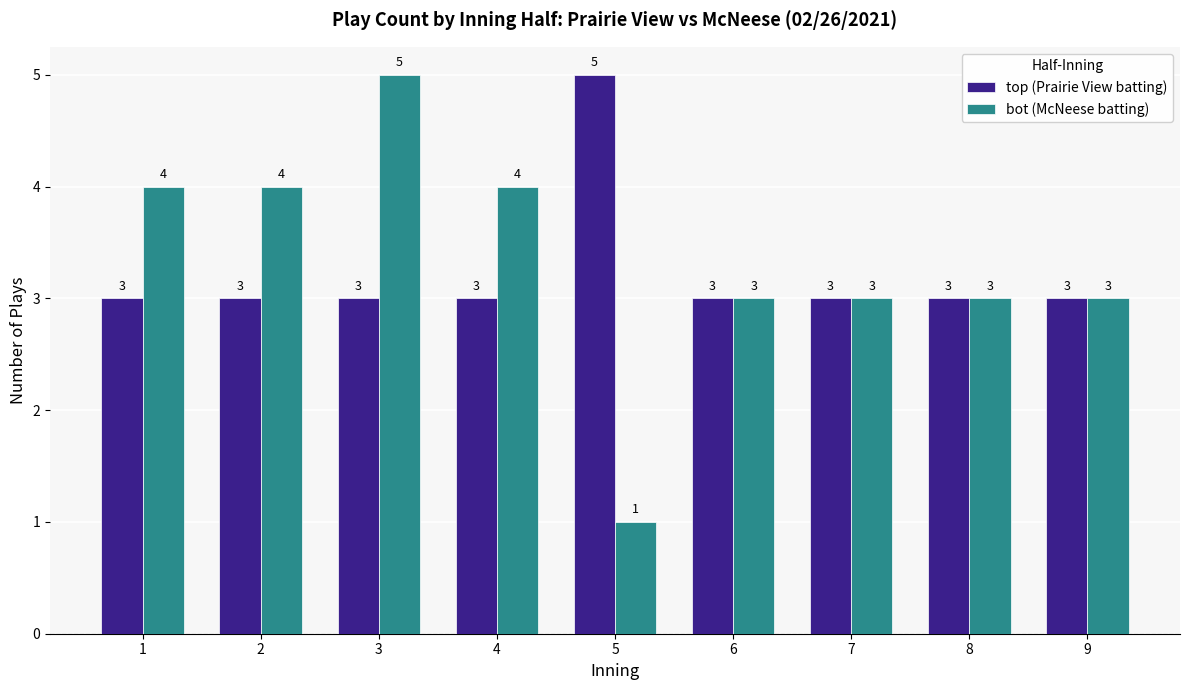

What is the average value of the bot (McNeese batting) series?

3